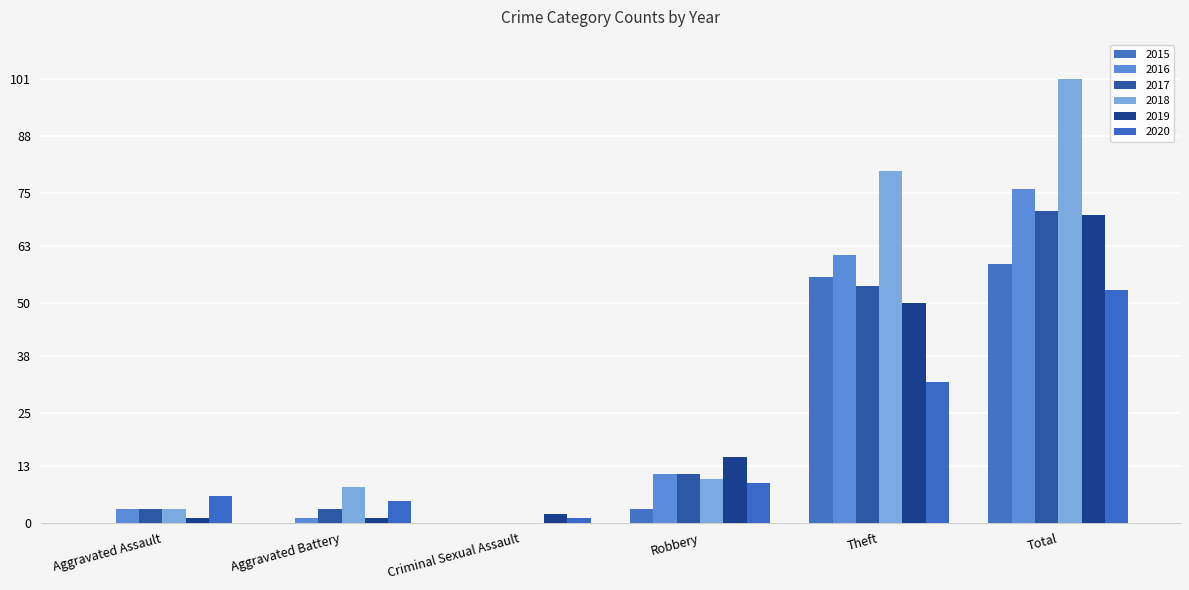

What are all the series names shown in the legend?

2015, 2016, 2017, 2018, 2019, 2020